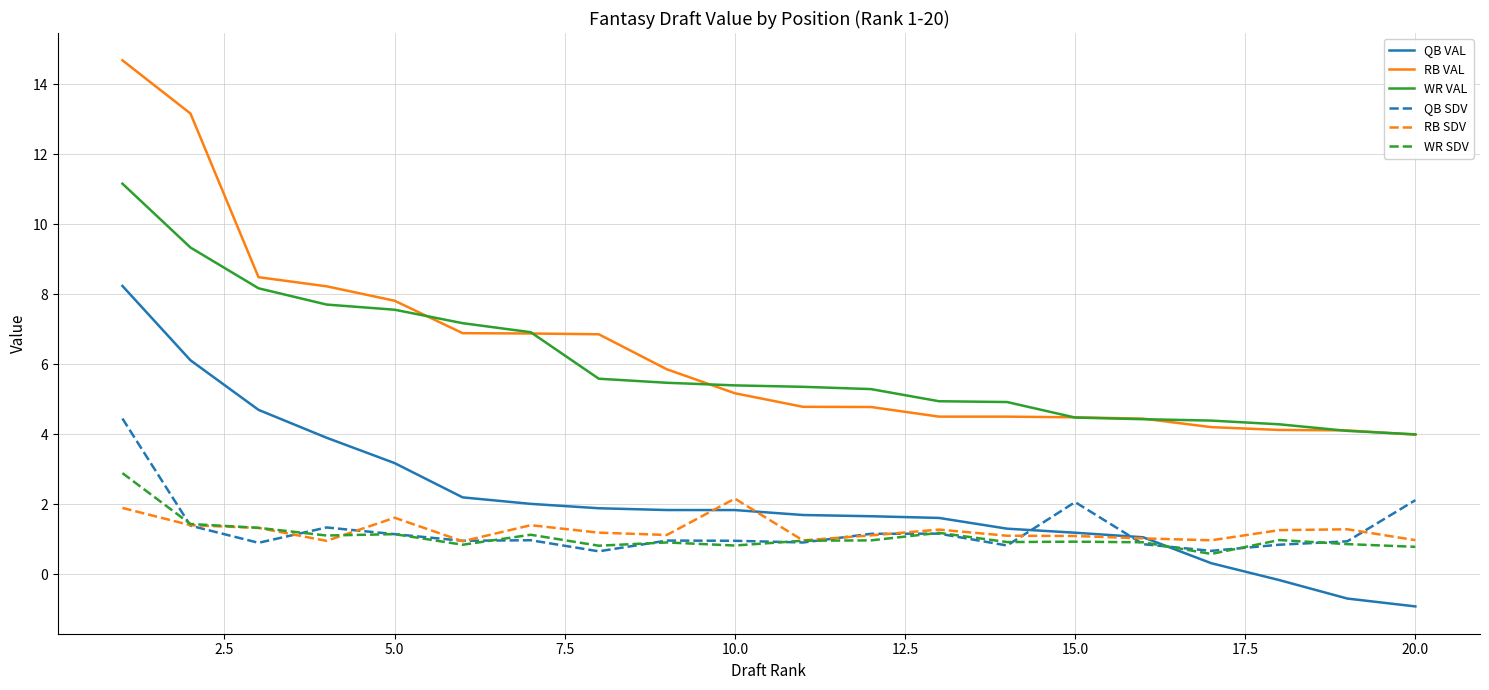

Which series has the largest range (max minus min)?

RB VAL